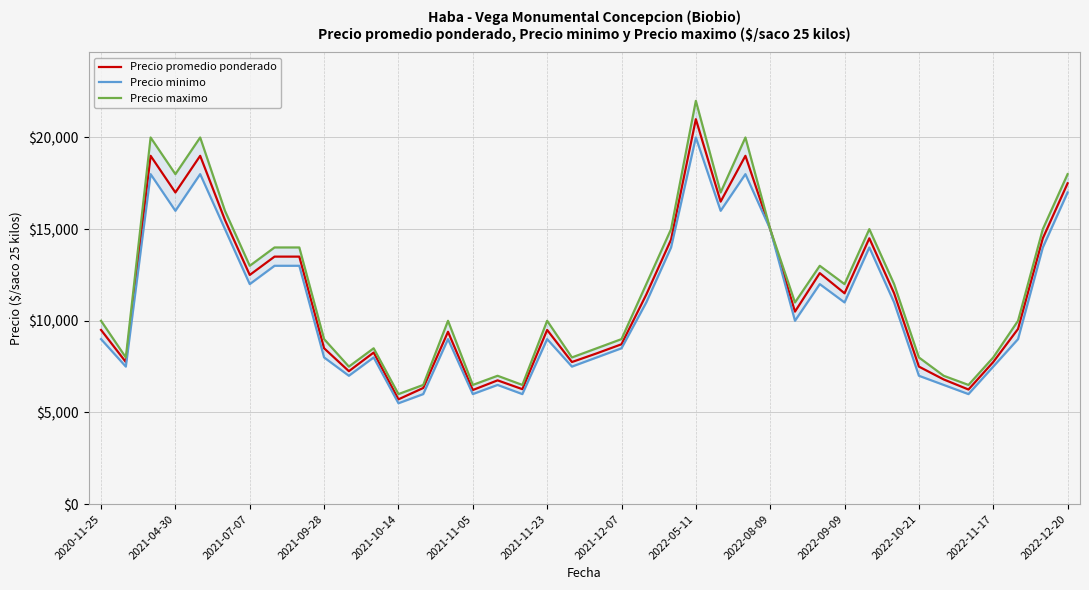

What is the highest value of the Precio promedio ponderado series?

21000